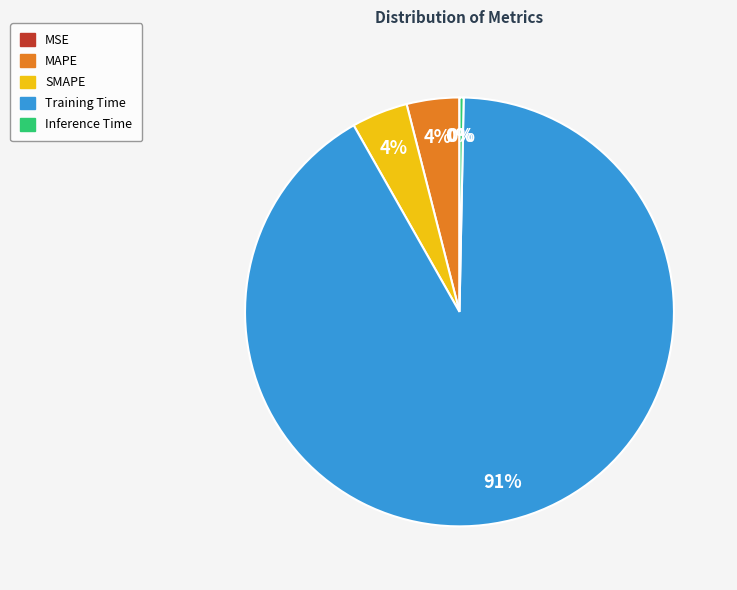

Between MAPE and Inference Time, which is larger?

MAPE